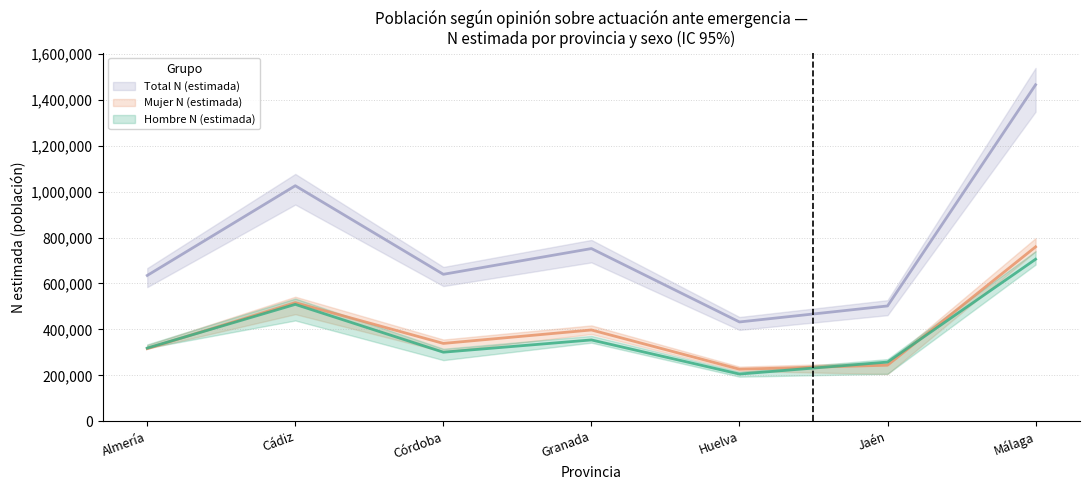

At which category does Mujer N (estimada) reach its first local peak?

Cádiz